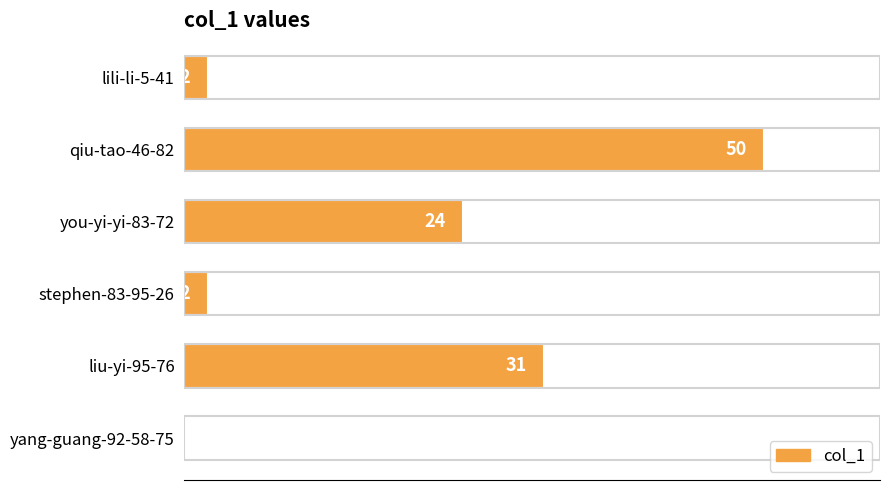

Reading top to bottom, transcribe all the data shown in this chart.

lili-li-5-41=2	qiu-tao-46-82=50	you-yi-yi-83-72=24	stephen-83-95-26=2	liu-yi-95-76=31	yang-guang-92-58-75=0